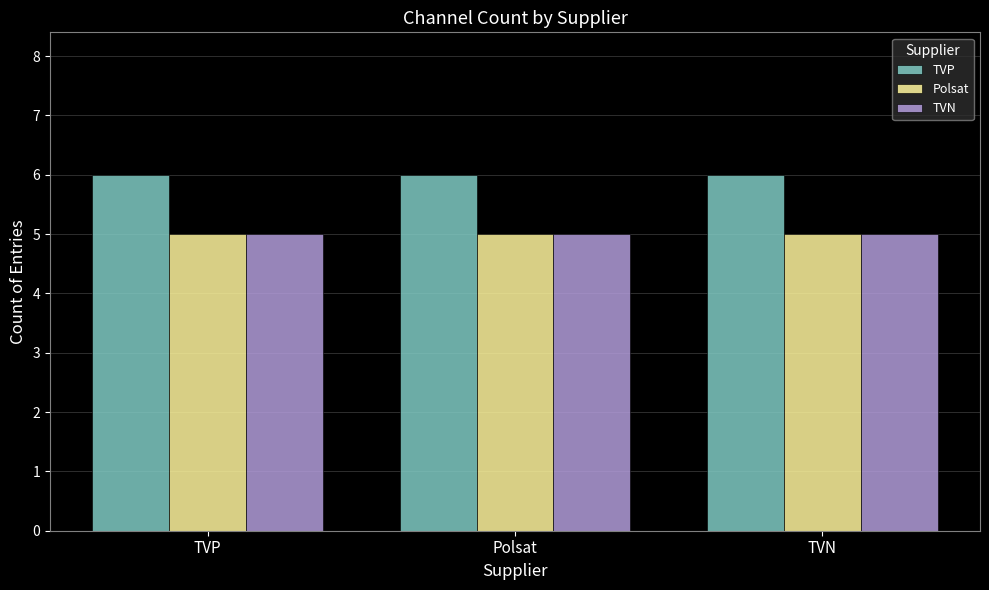

What value does the TVP series have at TVN?

6